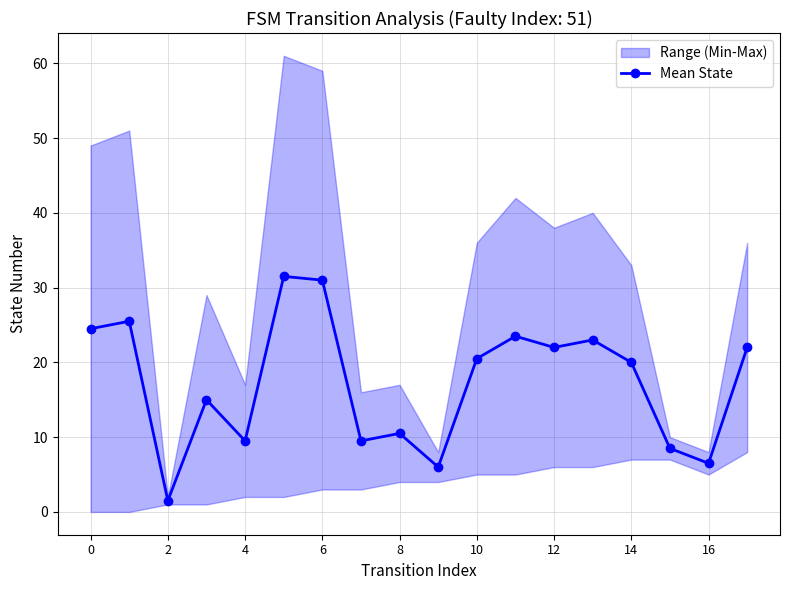

Is it true that Mean State equals 42.4 at 0?

False